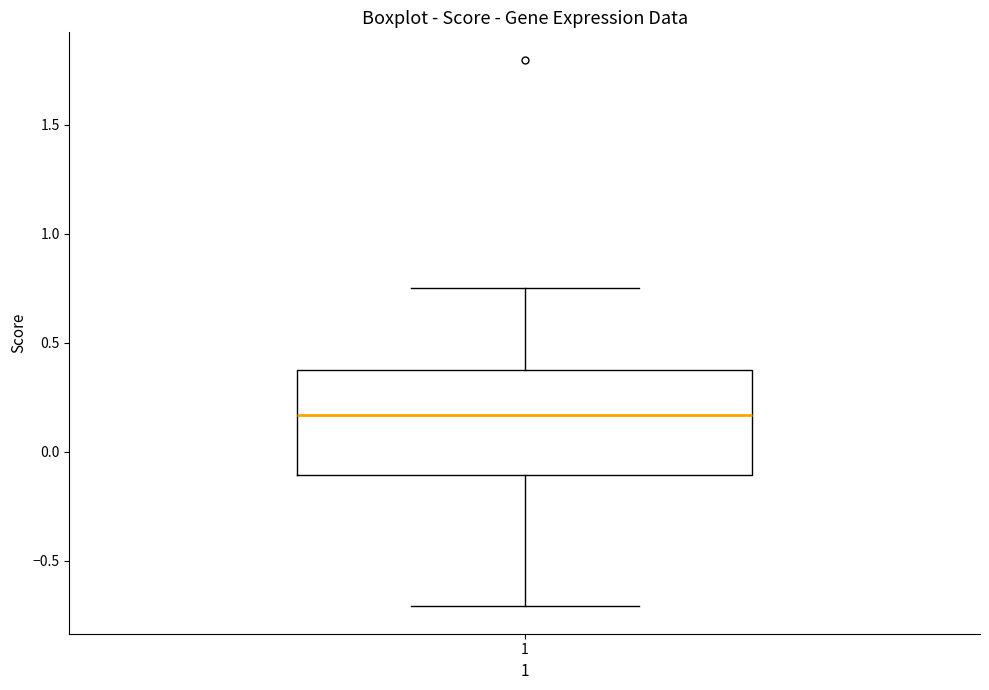

Transcribe this box plot: give where the median line is, the range the box spans, and where the two whiskers end, as read against the y-axis. The values are not printed on the chart, so give them approximately, as read against the axis.

median 0.15, box -0.10 to 0.35, whiskers -0.70 to 0.75